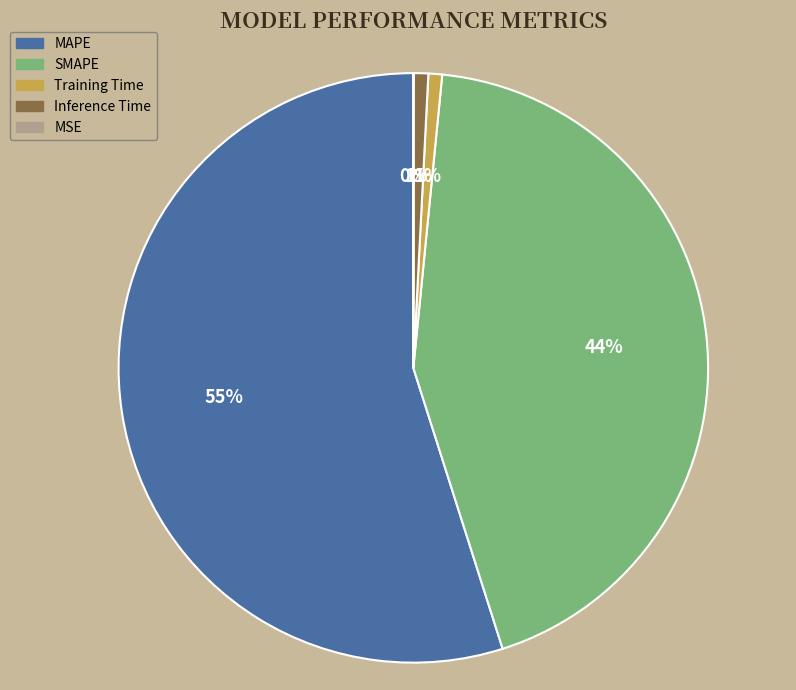

Is MAPE the majority of the pie?

Yes